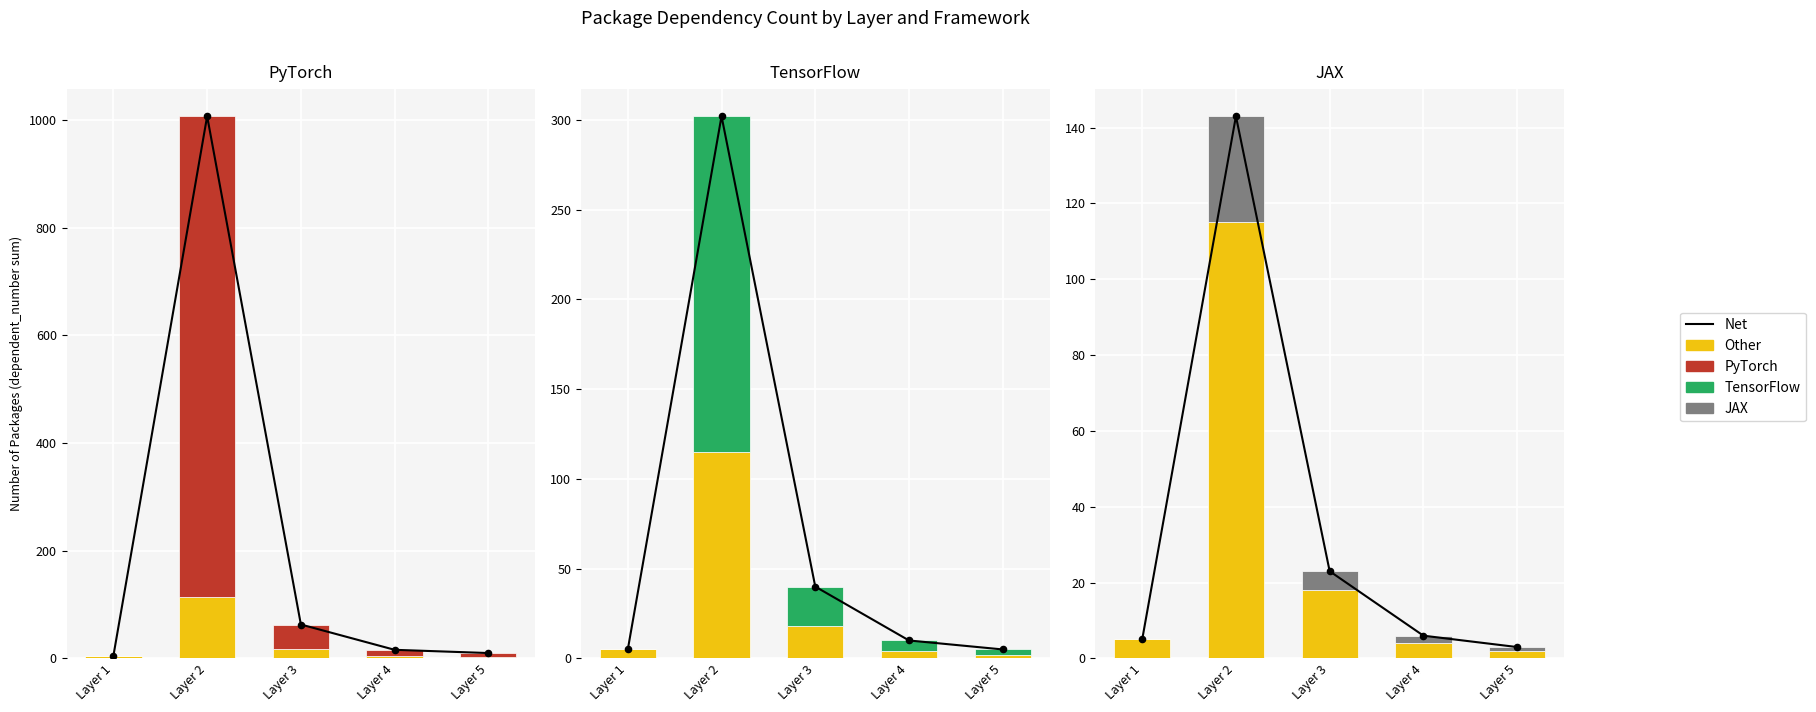

What is the total value across all series at Layer 1?

10